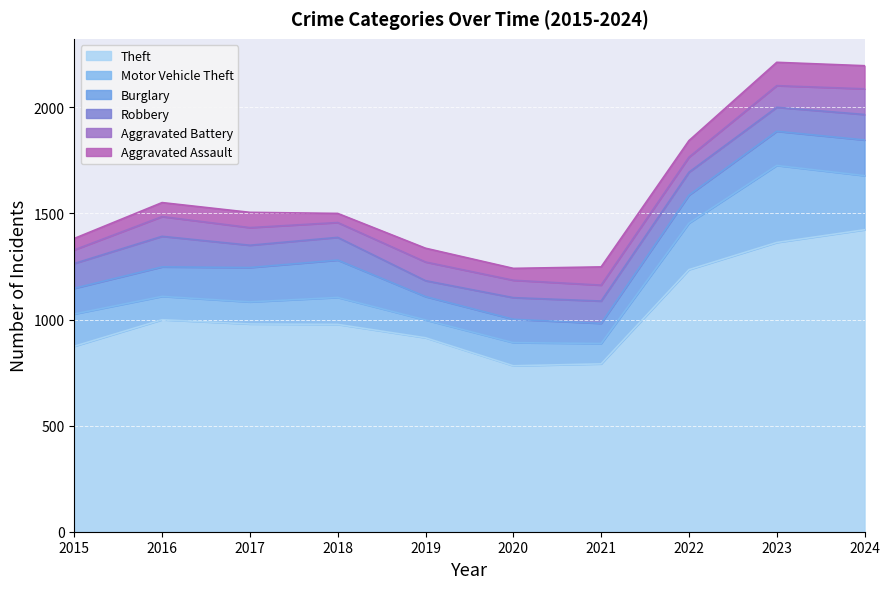

The value of Theft at 2017 is 979. True or false?

True